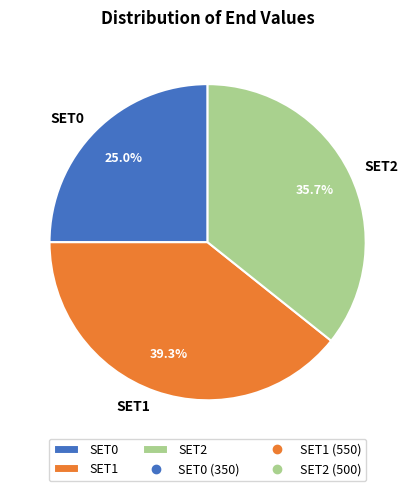

How many segments does this pie chart have?

3